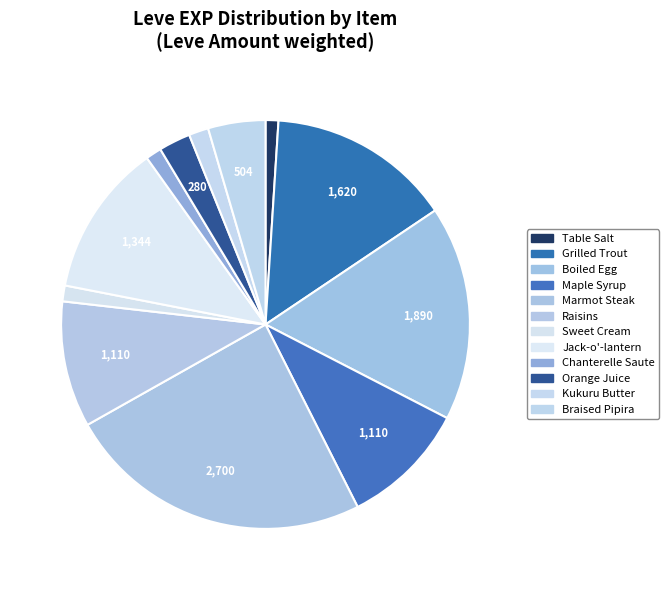

The Chanterelle Saute slice represents 11% of the pie. True or false?

False